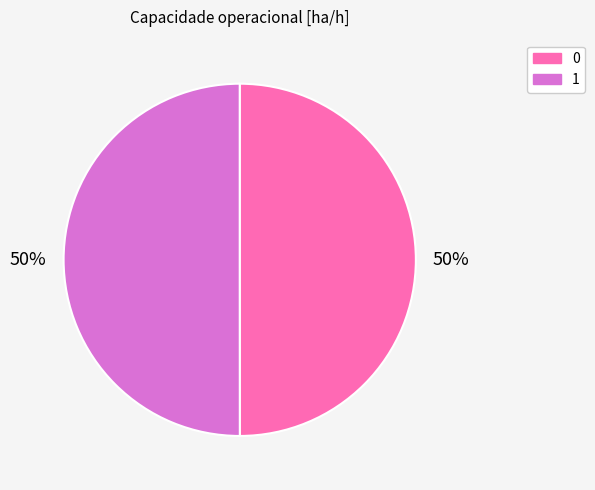

Combined, do 1 and 0 account for over 50%?

Yes